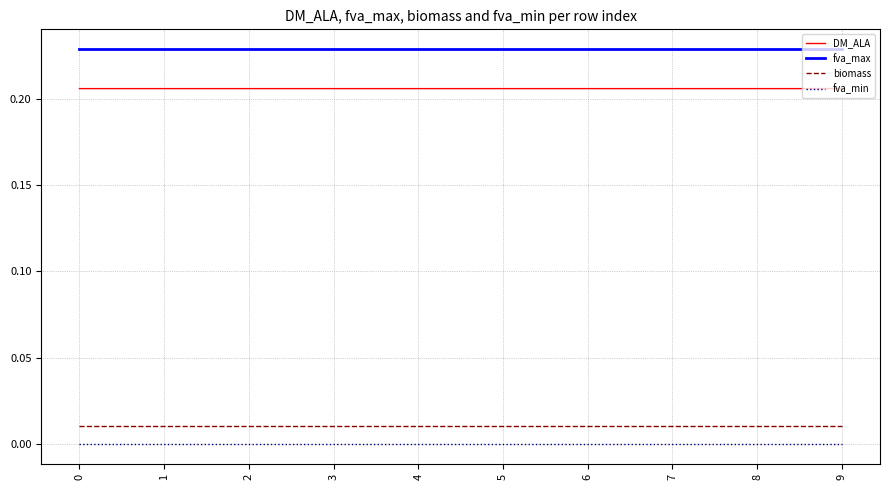

Count the number of data series in this chart.

4